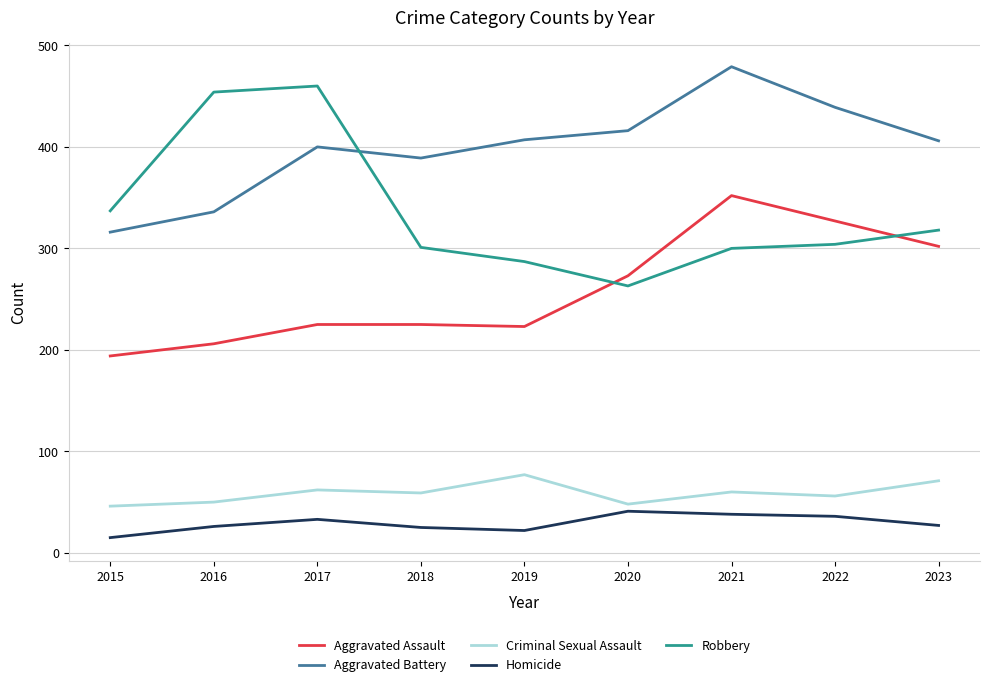

Is the value of Robbery at 2020 greater than the value of Aggravated Assault at 2021?

No